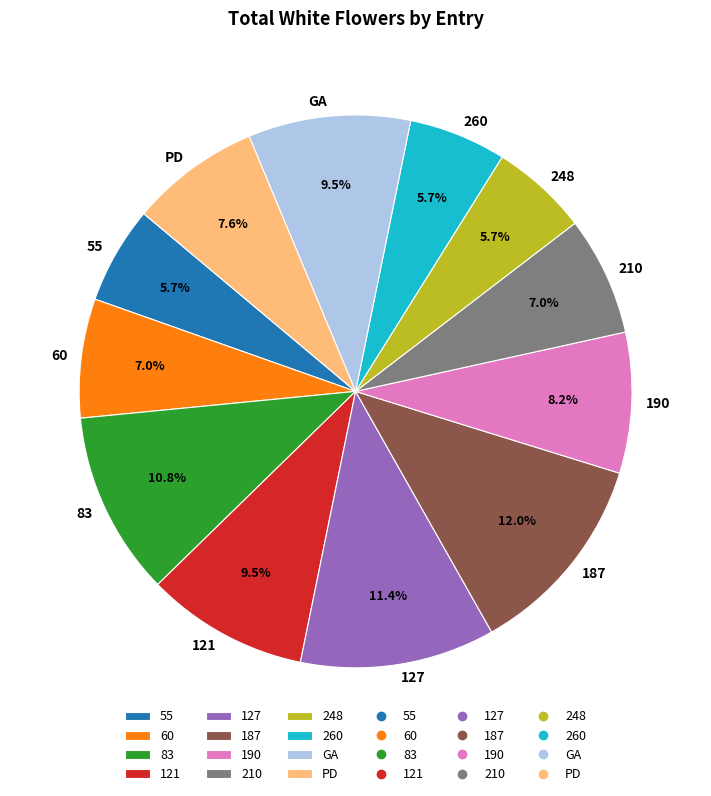

Is there any slice that represents more than half of the pie?

No